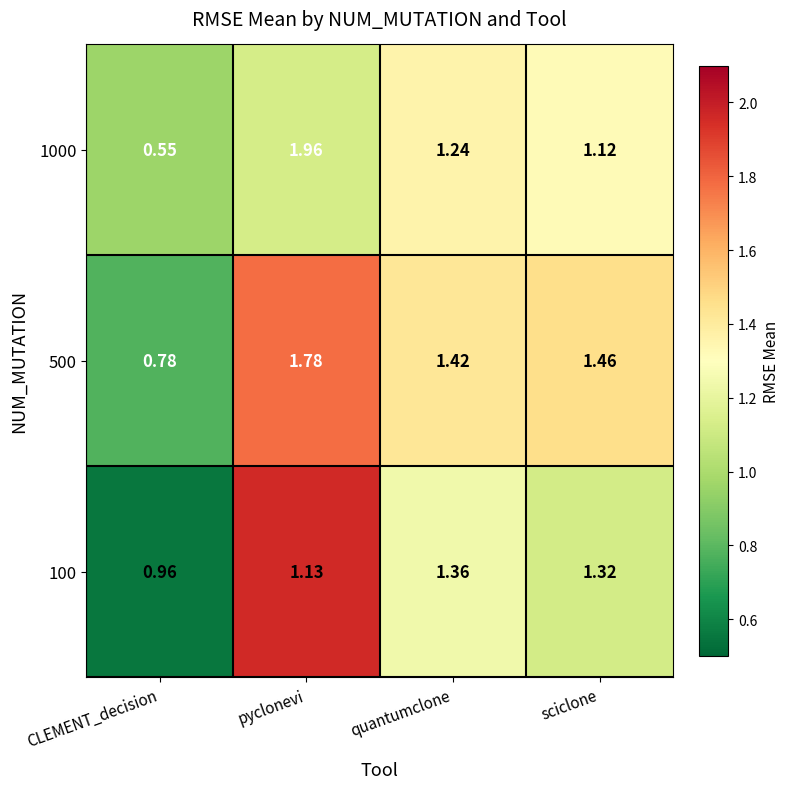

At which label does 1000 reach its peak?

pyclonevi